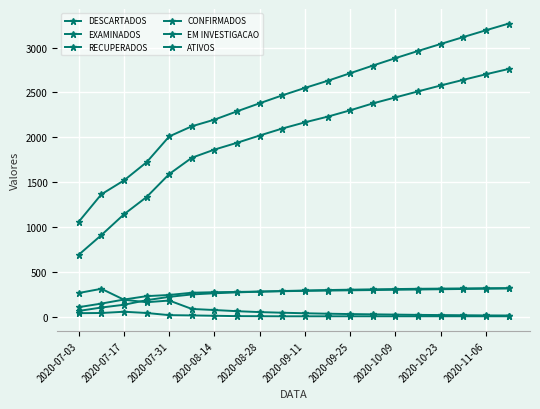

How many distinct data groups are displayed?

6